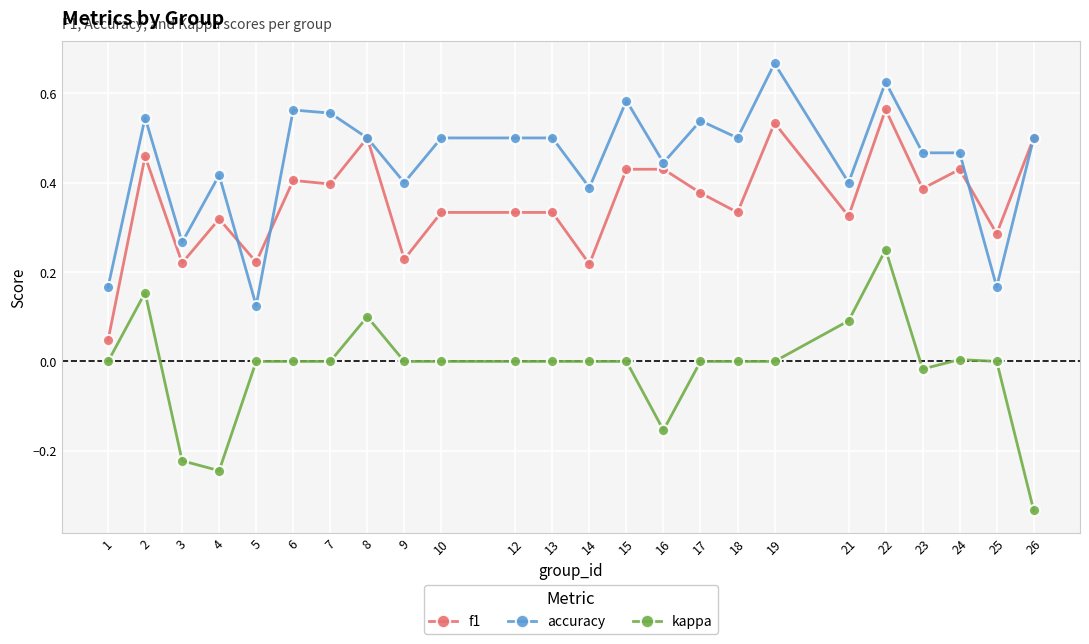

True or false: kappa and accuracy cross at least once.

False